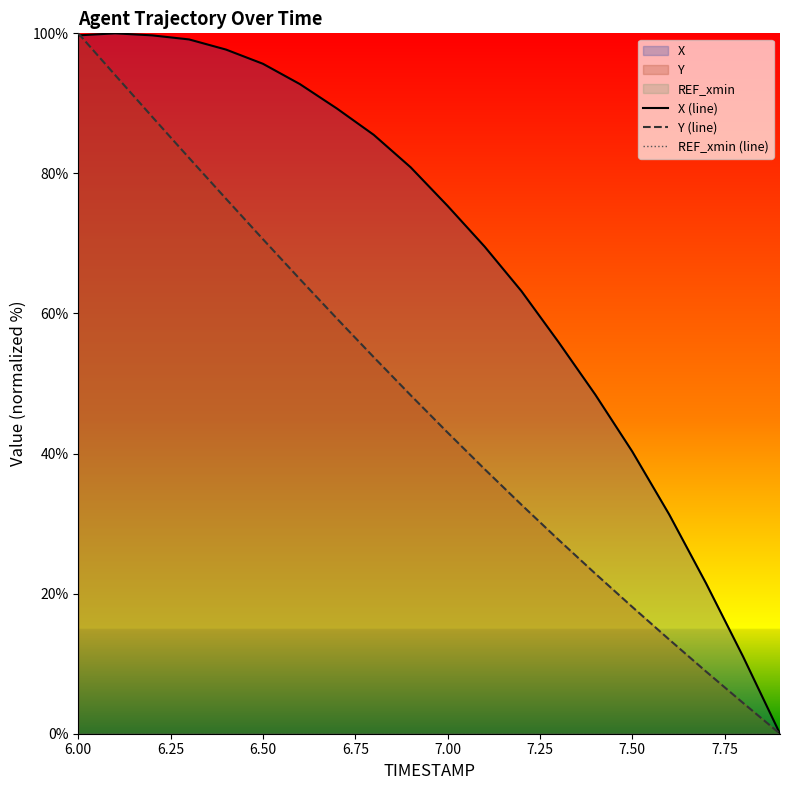

True or false: Y (line) has a value of 43.0 at 7.00.

True